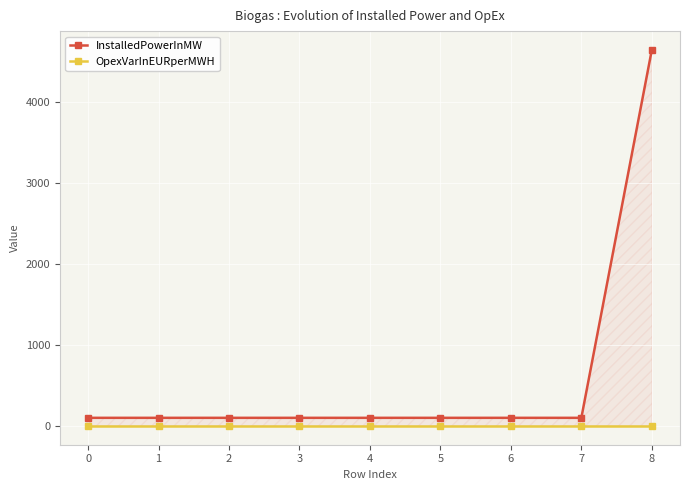

Is it true that OpexVarInEURperMWH equals 1.9 at 0?

True